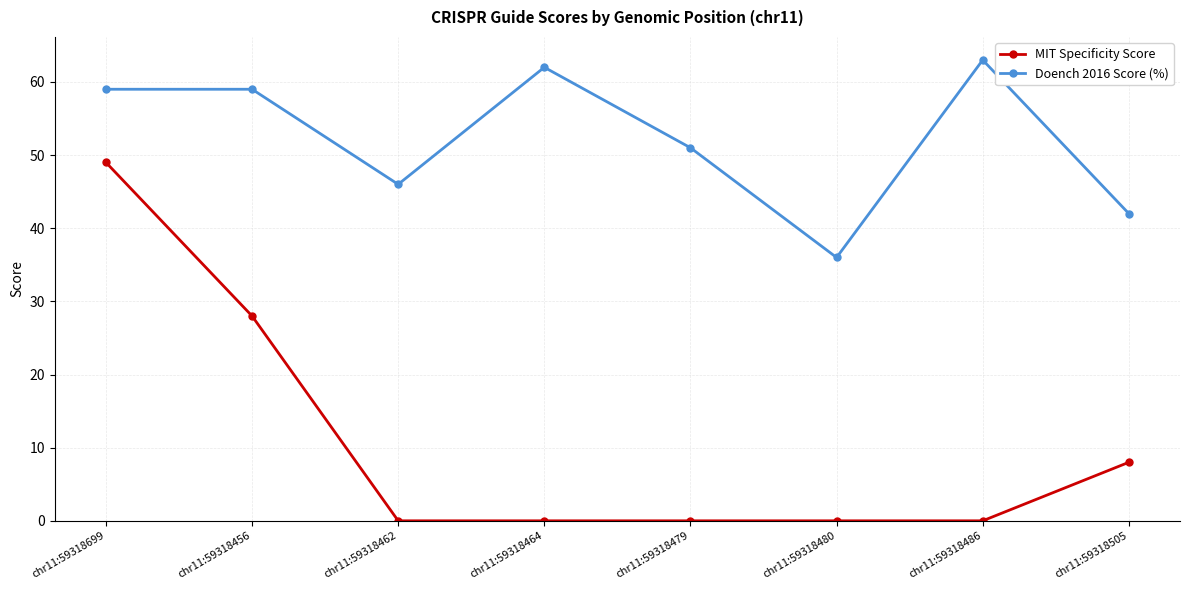

List the series in order of their peak value, lowest first.

MIT Specificity Score, Doench 2016 Score (%)